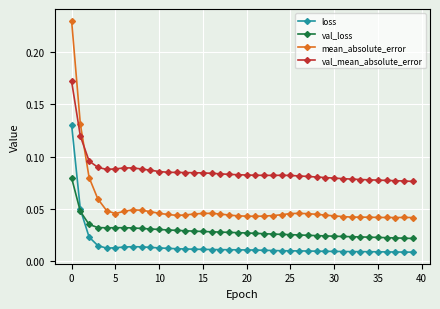

True or false: loss has more than 0 interior local peaks.

True